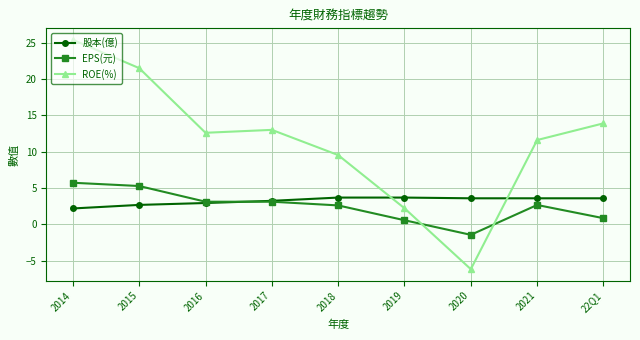

How many times do ROE(%) and EPS(元) cross each other?

2